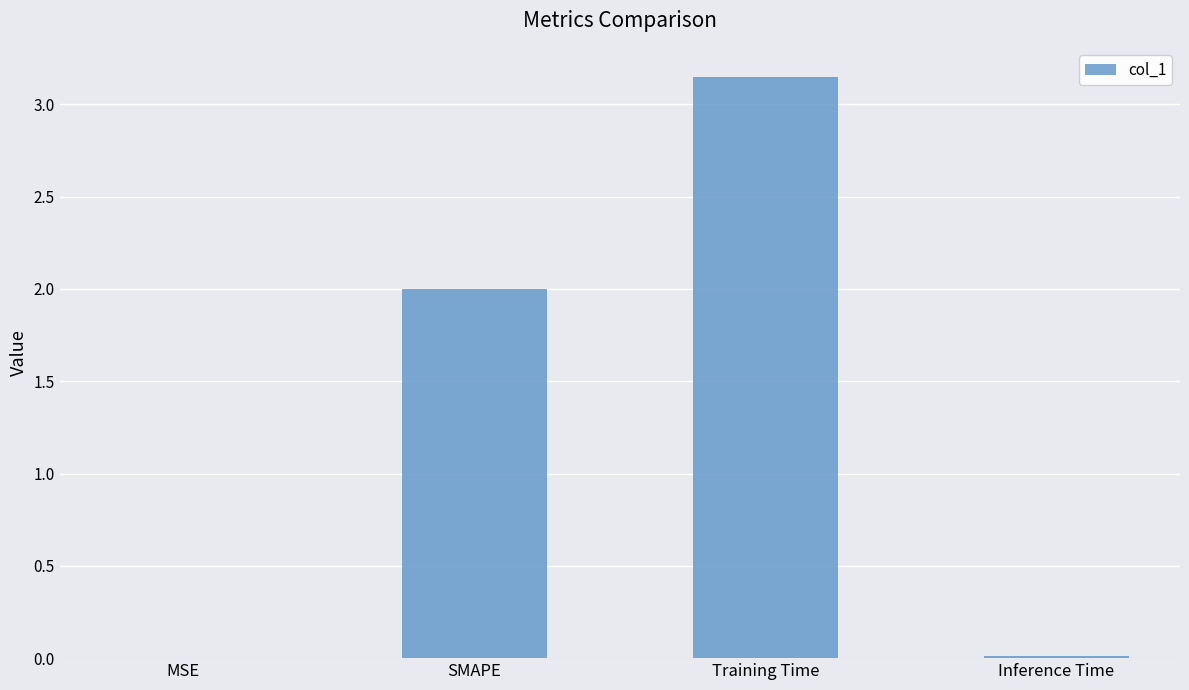

What value does the data have at SMAPE?

2.0